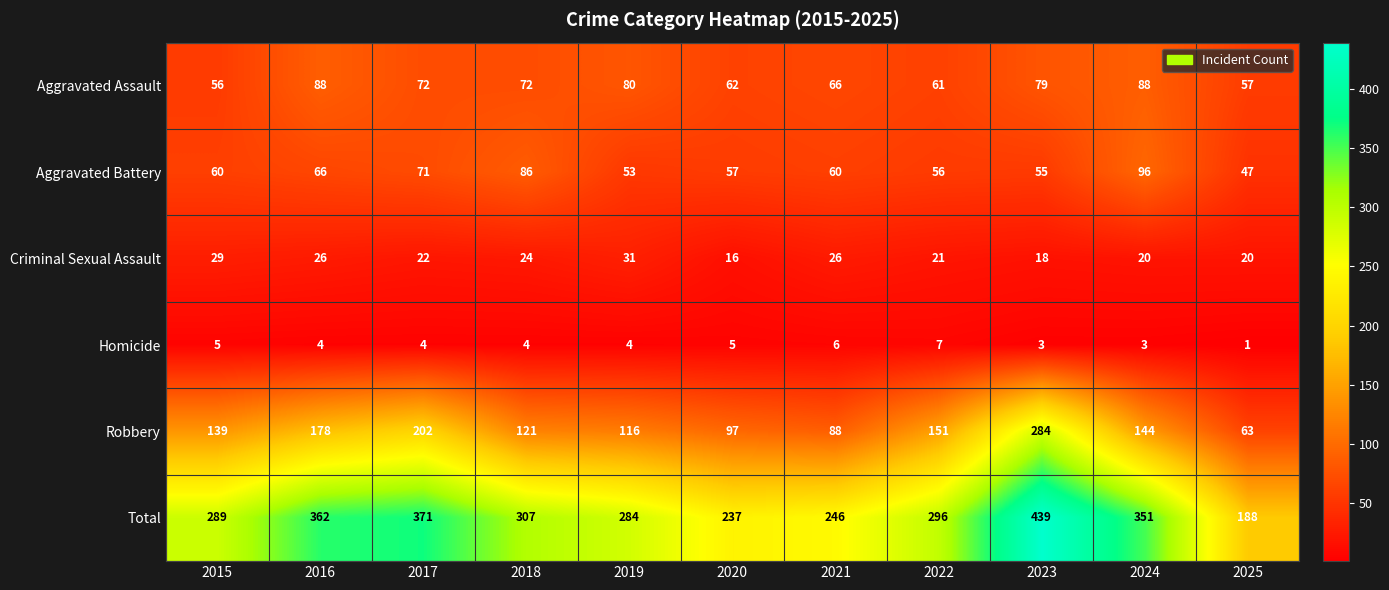

What is the sum of all Homicide values?

46